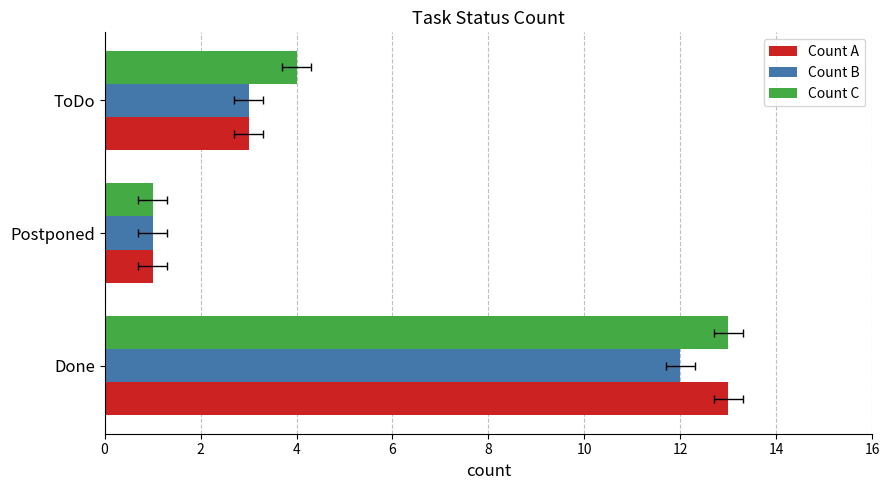

True or false: Count B has a value of 21 at Done.

False